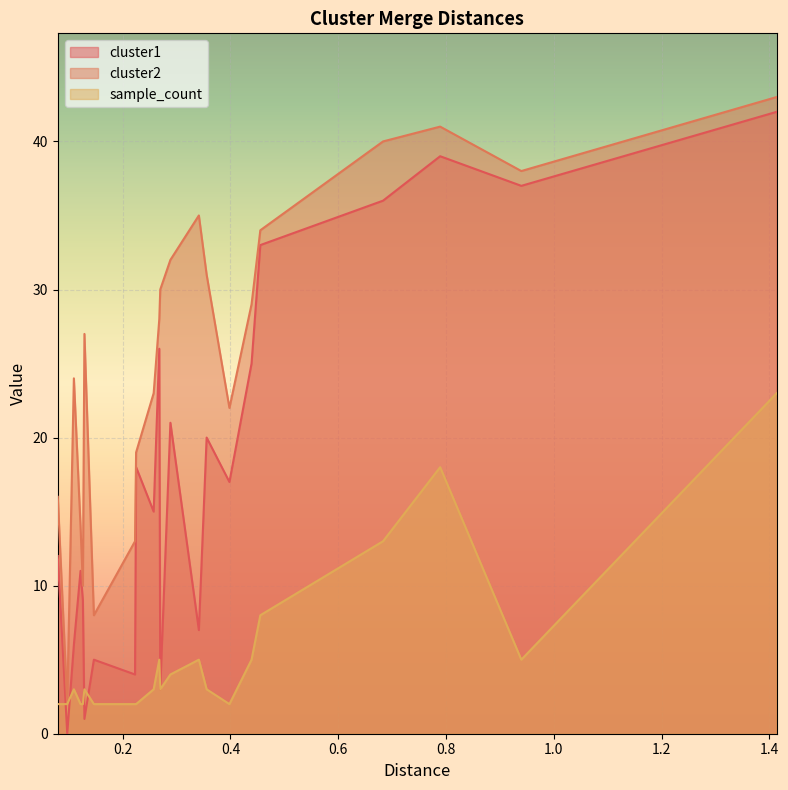

What is the sum of the cluster2 values at 0.4391350805418136 and 0.26794750151015045?

57